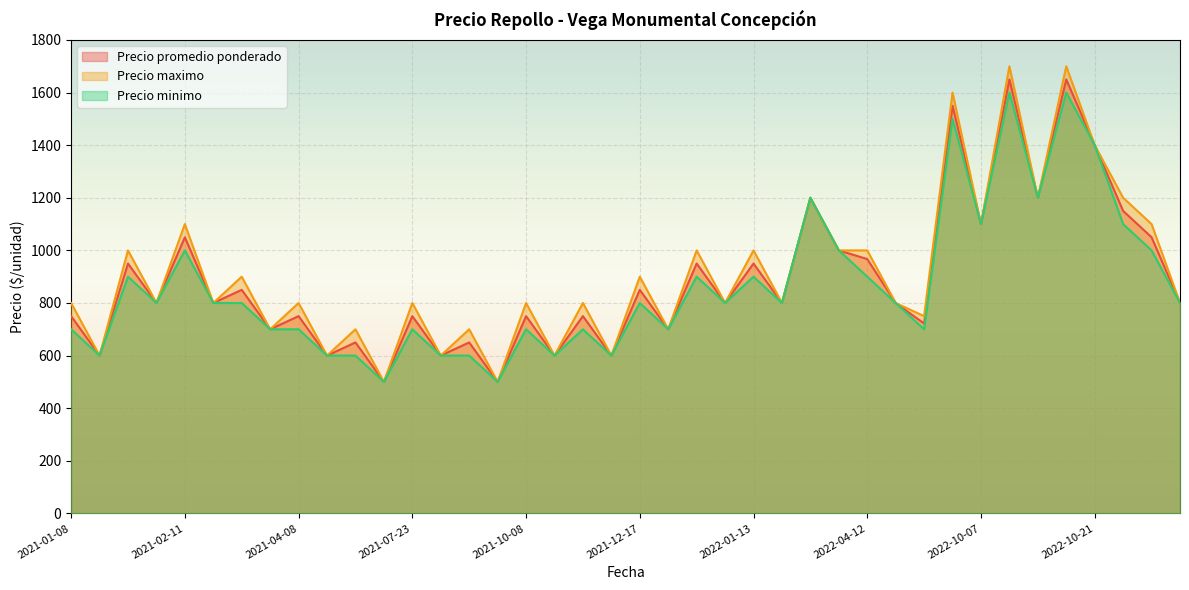

Is it true that Precio maximo equals 289 at 2022-10-21?

False